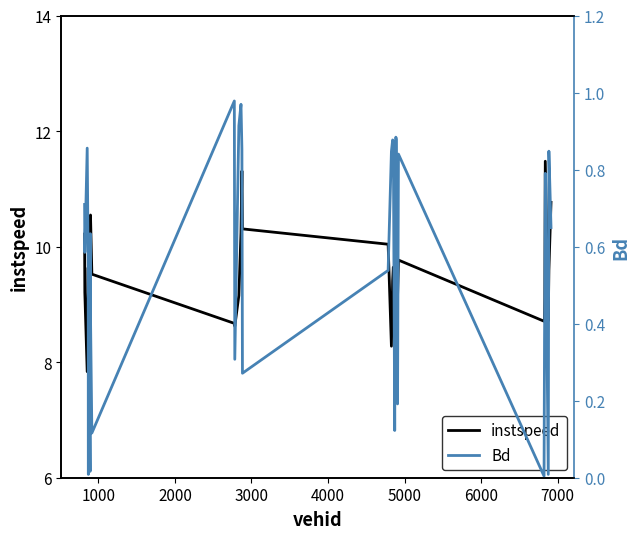

List the series in order of their peak value, lowest first.

Bd, instspeed